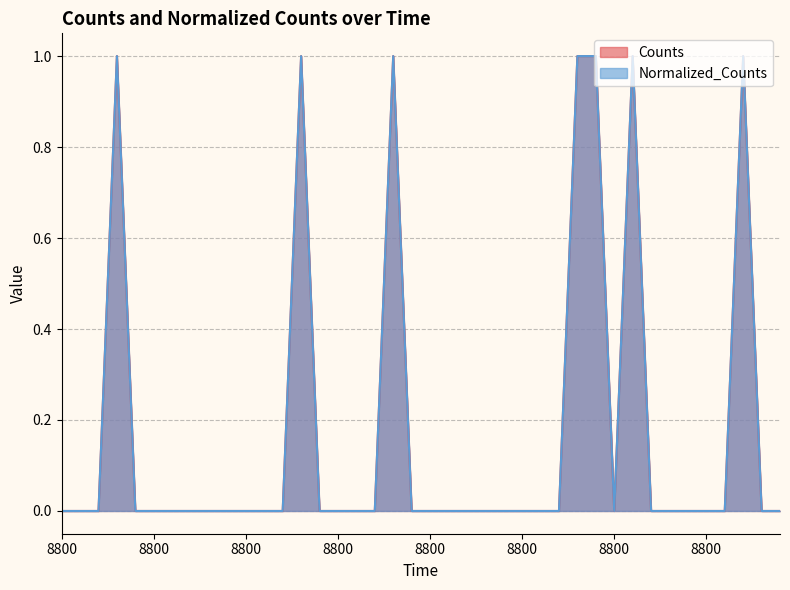

Reading left to right, list all the values displayed in this chart.

Counts: 8800.0=0	8800.0=0	8800.0=0	8800.0=1	8800.0=0	8800.0=0	8800.0=0	8800.0=0	8800.0=0	8800.0=0	8800.0=0	8800.0=0	8800.0=0	8800.0=1	8800.0=0	8800.0=0	8800.0=0	8800.0=0	8800.0=1	8800.0=0	8800.0=0	8800.0=0	8800.0=0	8800.0=0	8800.0=0	8800.0=0	8800.0=0	8800.0=0	8800.0=1	8800.0=1	8800.0=0	8800.0=1	8800.0=0	8800.0=0	8800.0=0	8800.0=0	8800.0=0	8800.0=1	8800.0=0	8800.0=0
Normalized_Counts: 8800.0=0	8800.0=0	8800.0=0	8800.0=1	8800.0=0	8800.0=0	8800.0=0	8800.0=0	8800.0=0	8800.0=0	8800.0=0	8800.0=0	8800.0=0	8800.0=1	8800.0=0	8800.0=0	8800.0=0	8800.0=0	8800.0=1	8800.0=0	8800.0=0	8800.0=0	8800.0=0	8800.0=0	8800.0=0	8800.0=0	8800.0=0	8800.0=0	8800.0=1	8800.0=1	8800.0=0	8800.0=1	8800.0=0	8800.0=0	8800.0=0	8800.0=0	8800.0=0	8800.0=1	8800.0=0	8800.0=0